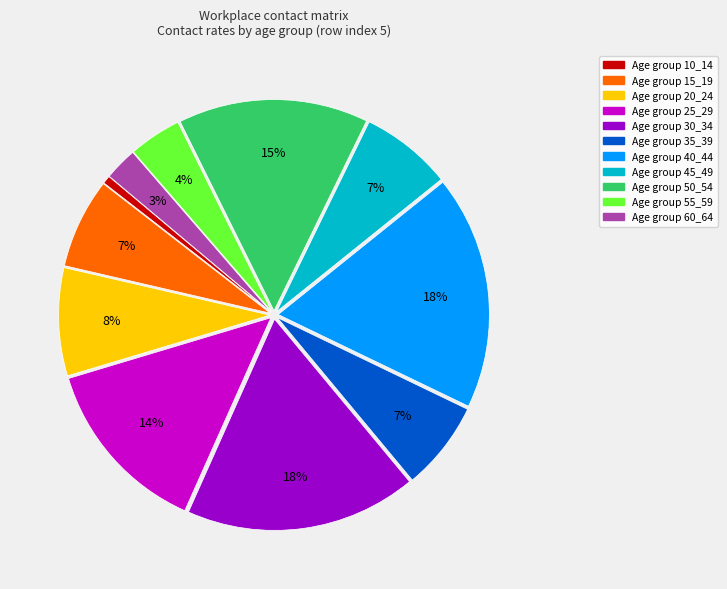

Is there any slice that represents more than half of the pie?

No